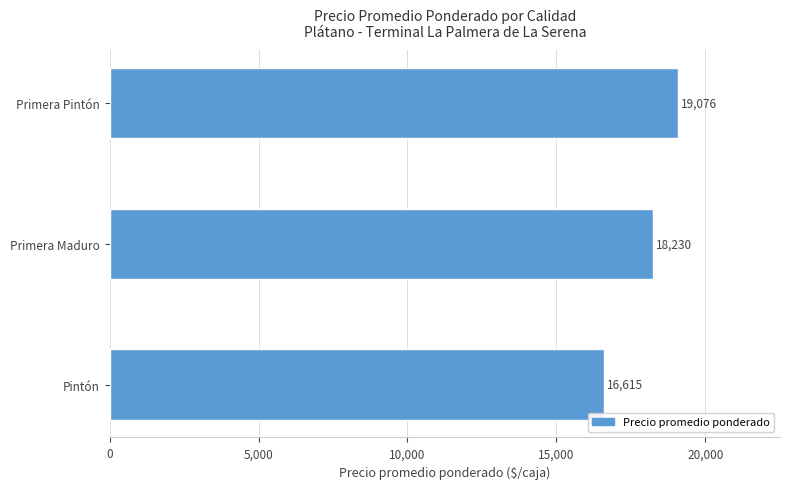

What is the approximate value at Pintón?

16615.4